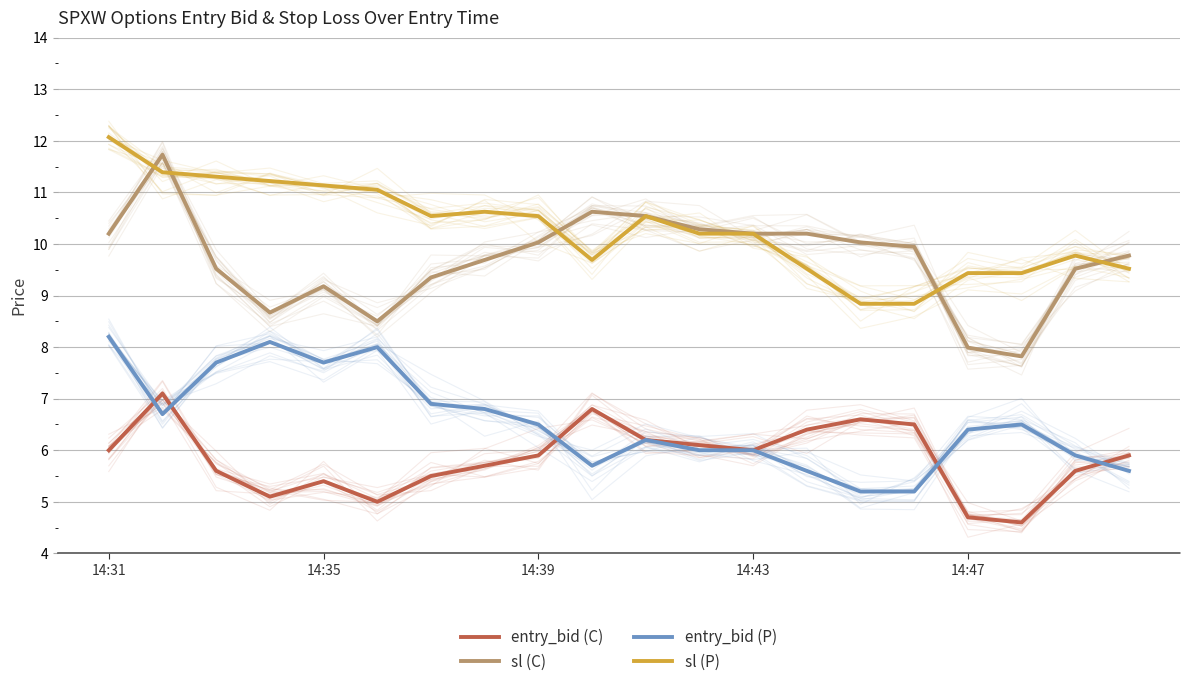

True or false: sl (C) and entry_bid (P) cross at least once.

False